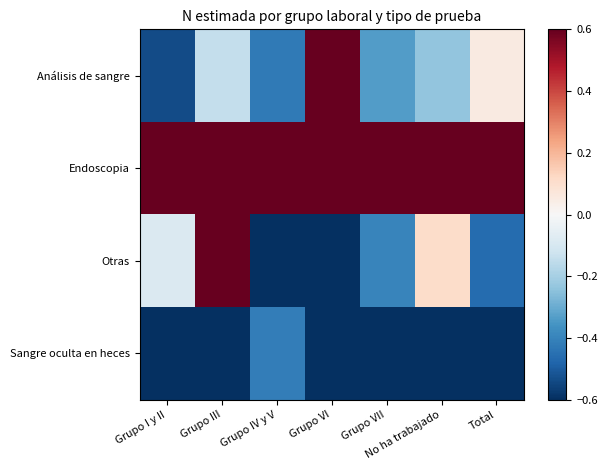

Rank the series by their maximum value, from highest to lowest.

Endoscopia, Análisis de sangre, Otras, Sangre oculta en heces